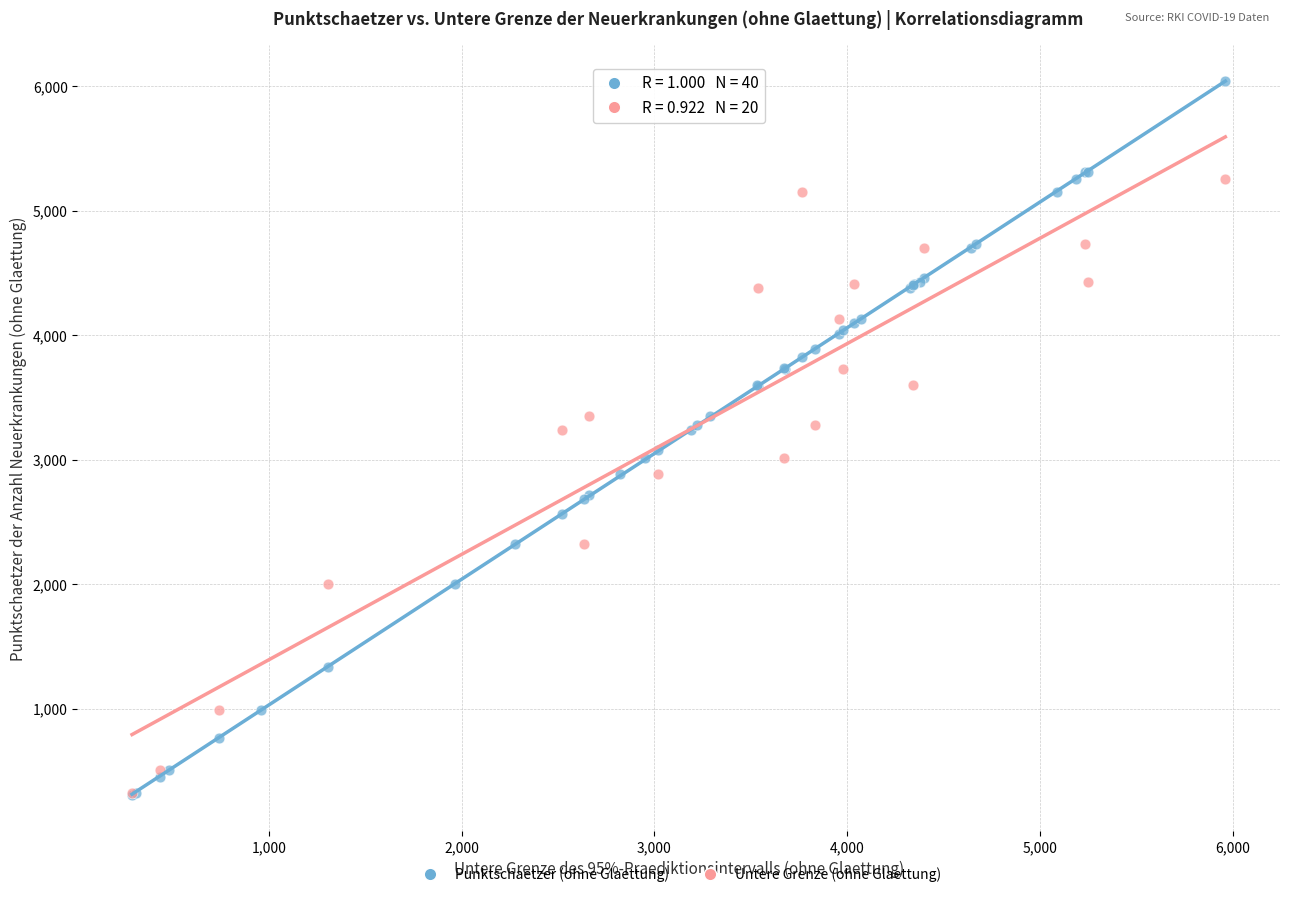

Which series contains the highest Y value?

Punktschaetzer (ohne Glaettung)